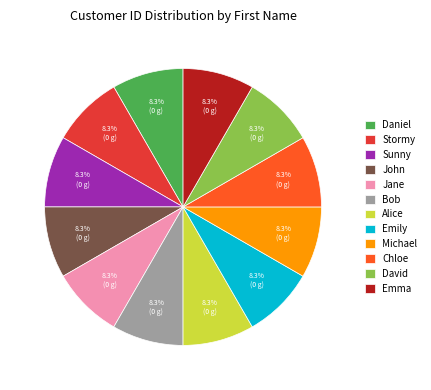

To the nearest percent, what is the combined percentage of Stormy and Michael?

17%